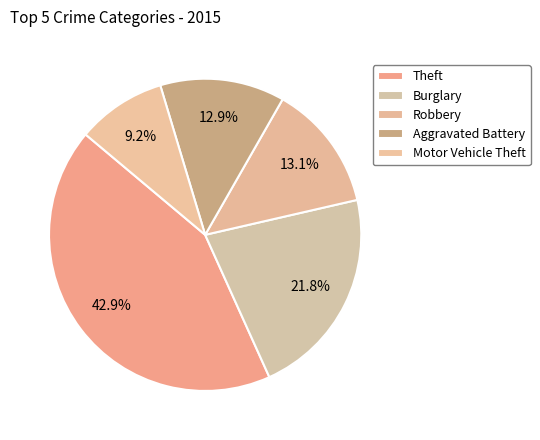

Rank the categories by value from highest to lowest.

Theft, Burglary, Robbery, Aggravated Battery, Motor Vehicle Theft